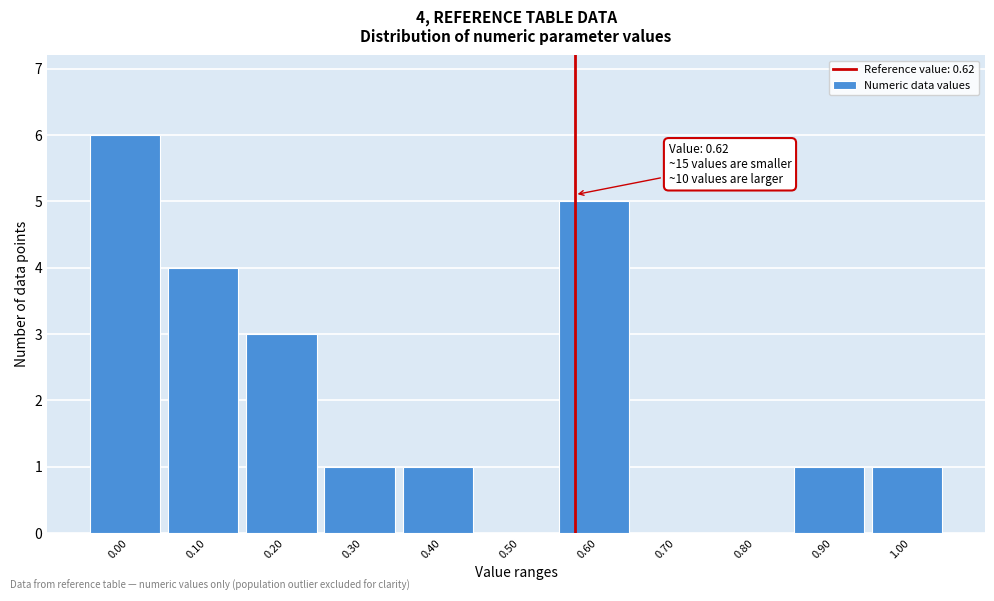

Reading right to left, what are all the values shown in this chart?

1.00=1	0.90=1	0.80=0	0.70=0	0.60=5	0.50=0	0.40=1	0.30=1	0.20=3	0.10=4	0.00=6